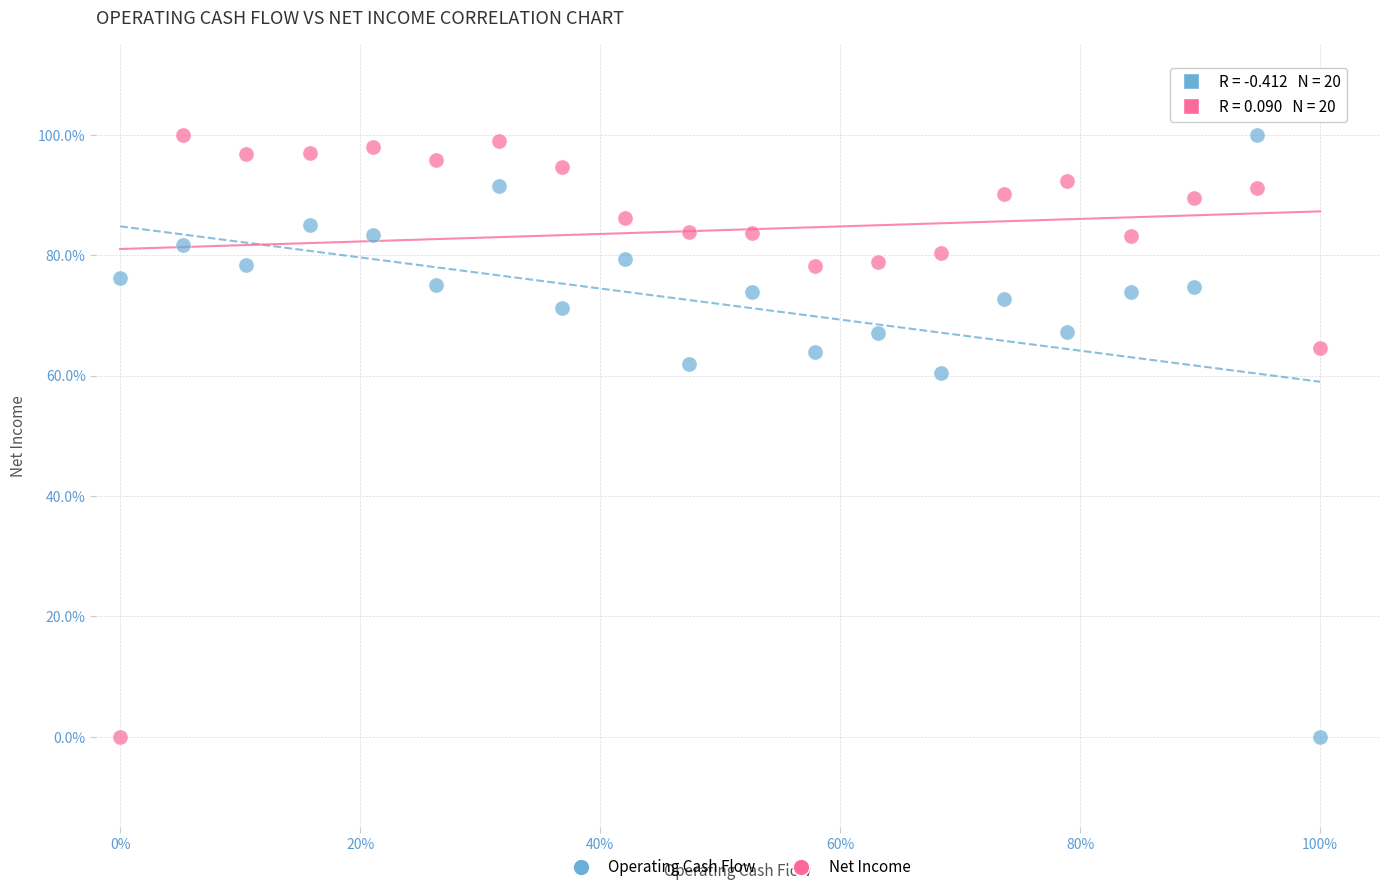

What are all the series names shown in the legend?

Operating Cash Flow, Net Income